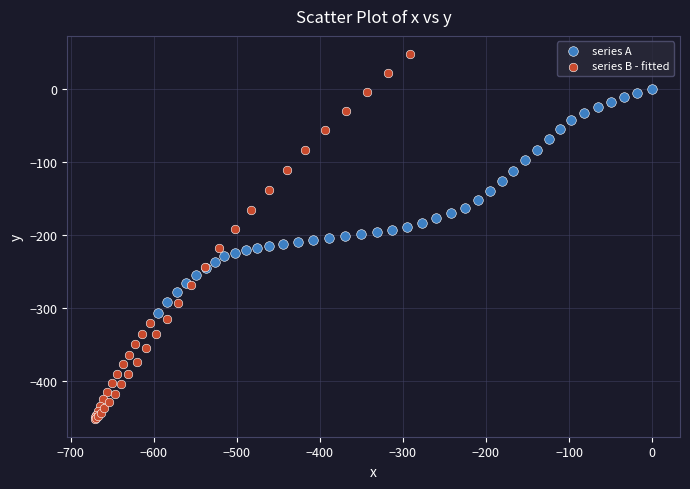

Which series contains the highest Y value?

series B - fitted